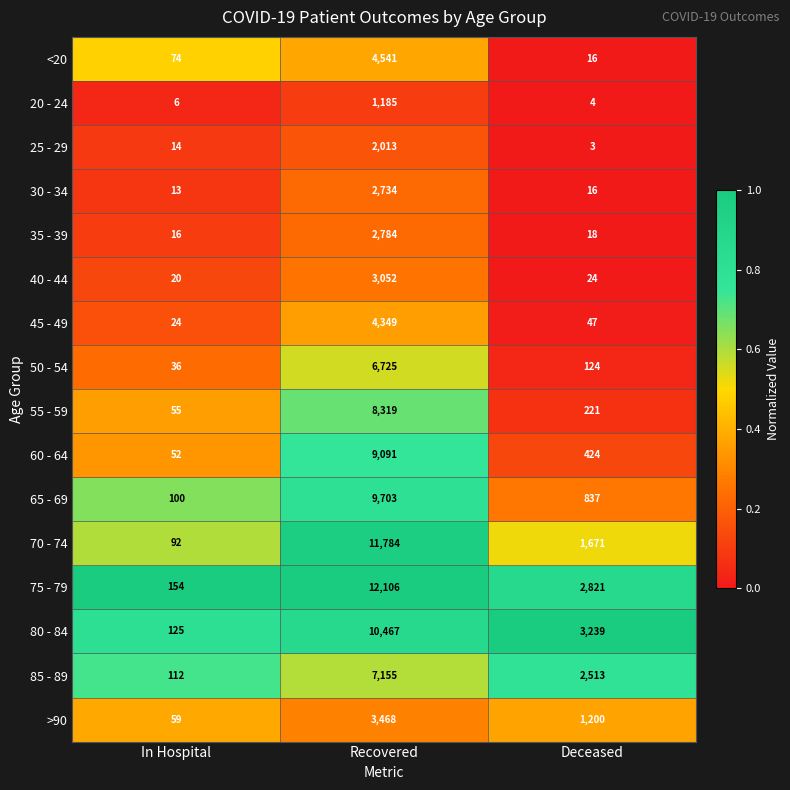

What is the sum of the 20 - 24 values at Deceased and In Hospital?

10